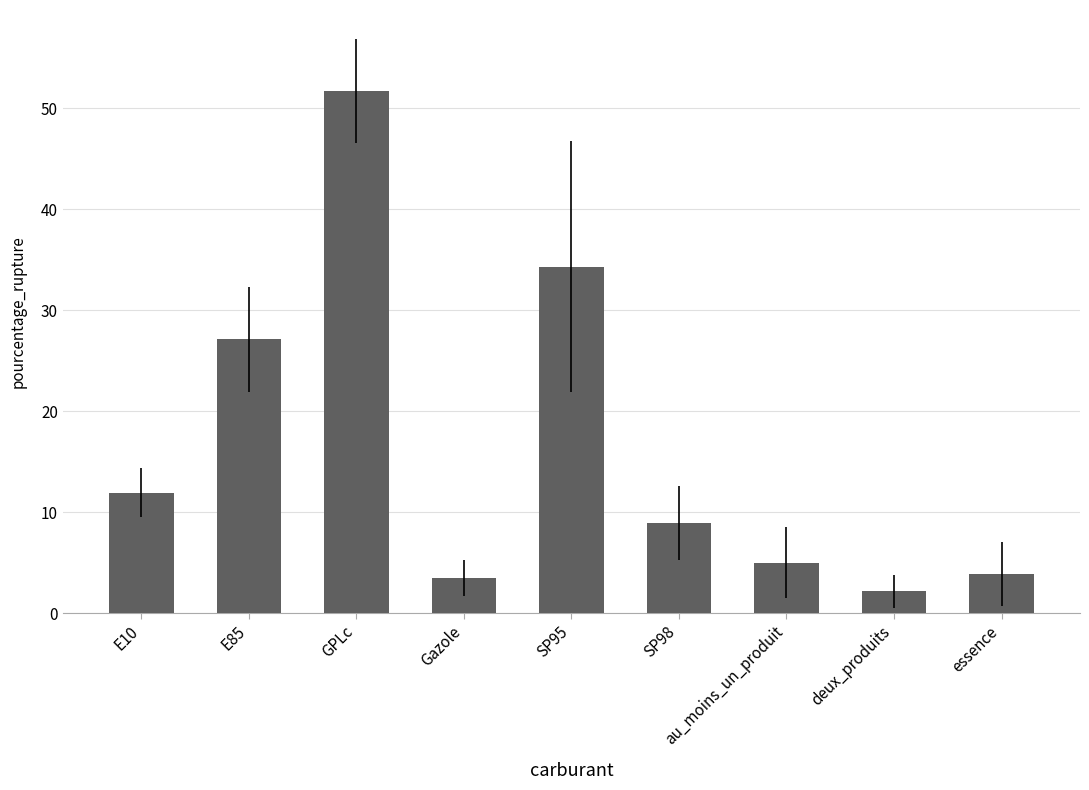

Which category has the lowest value across all series?

deux_produits